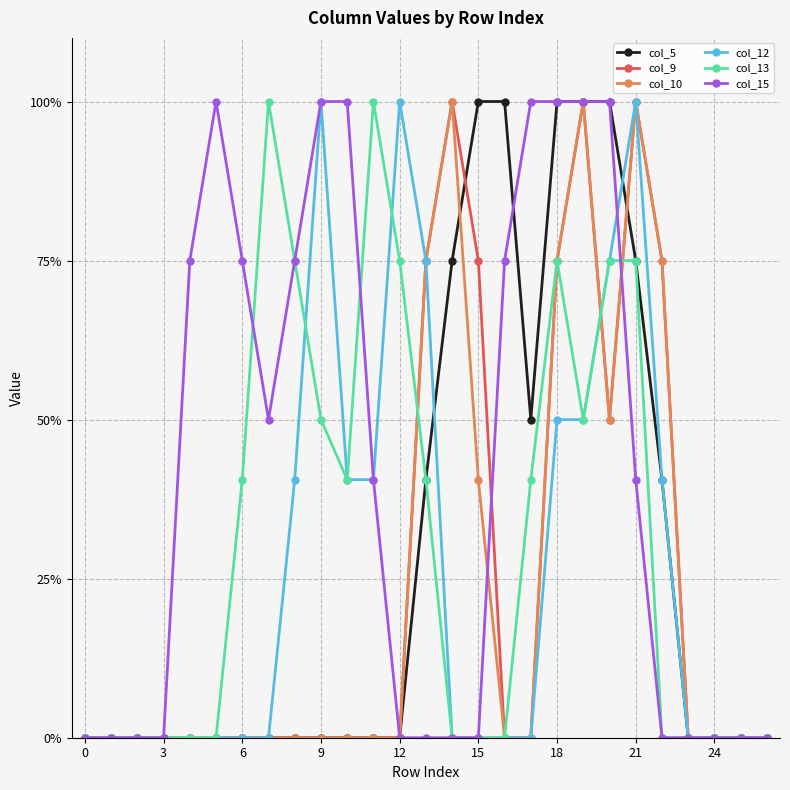

What are all the series names shown in the legend?

col_5, col_9, col_10, col_12, col_13, col_15